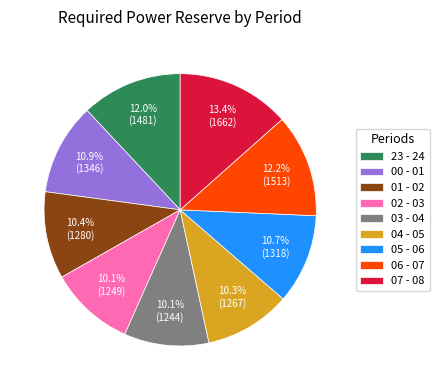

Which category has the biggest portion of the pie?

07 - 08